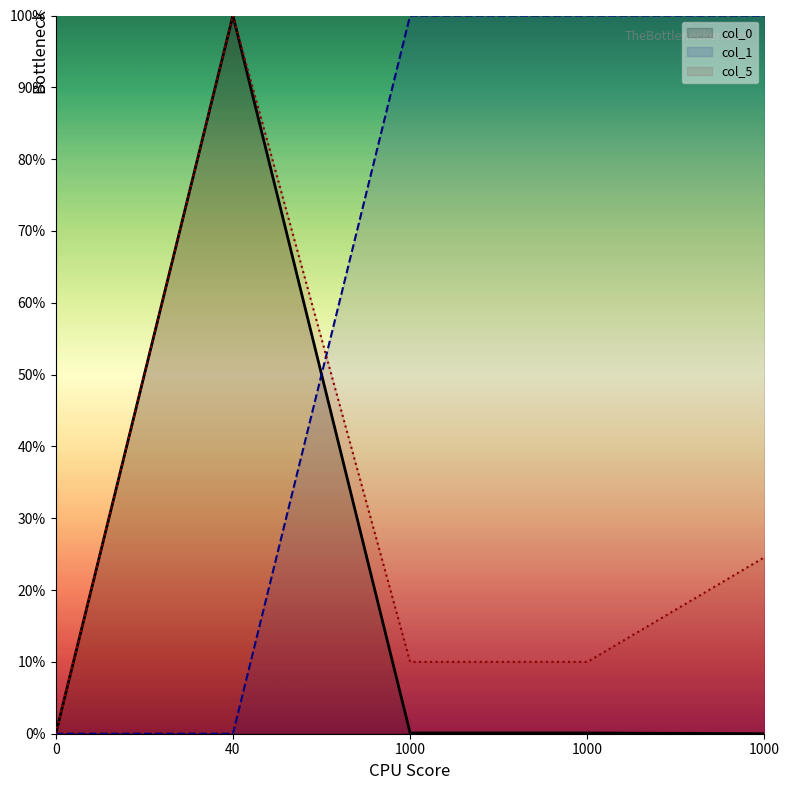

Is it true that col_1 equals -40.1 at 0?

False